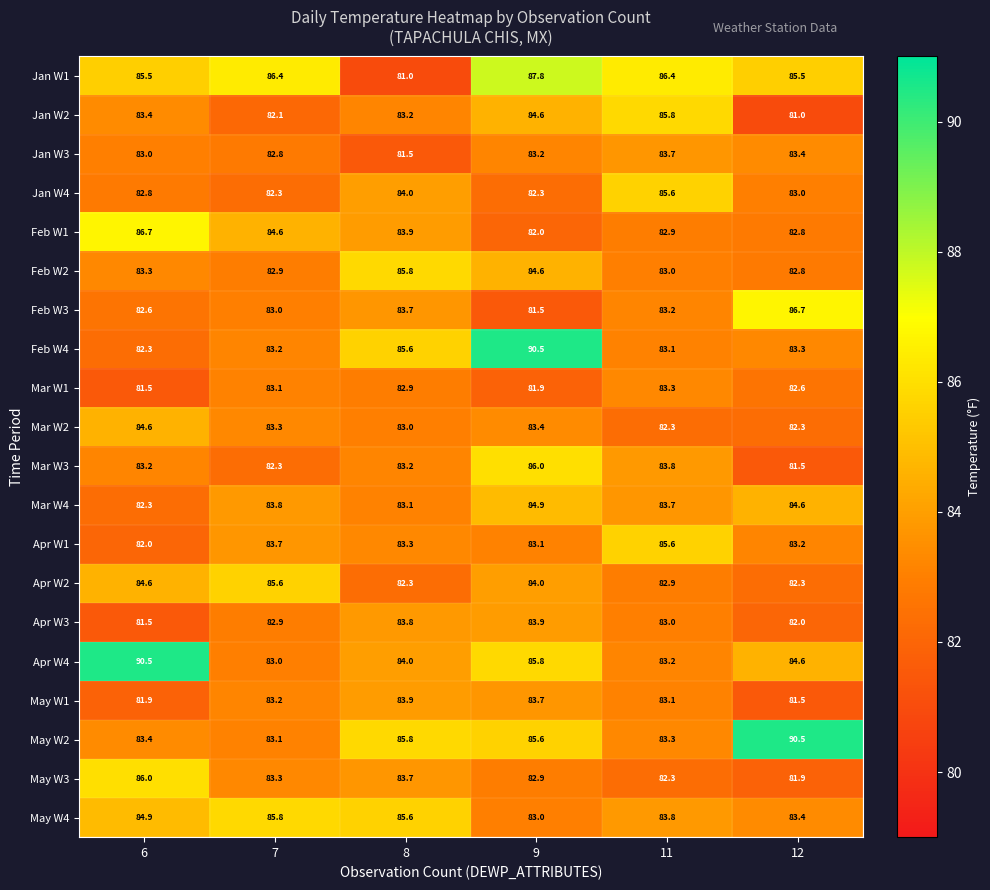

Where does the Apr W4 series first go above 84?

6